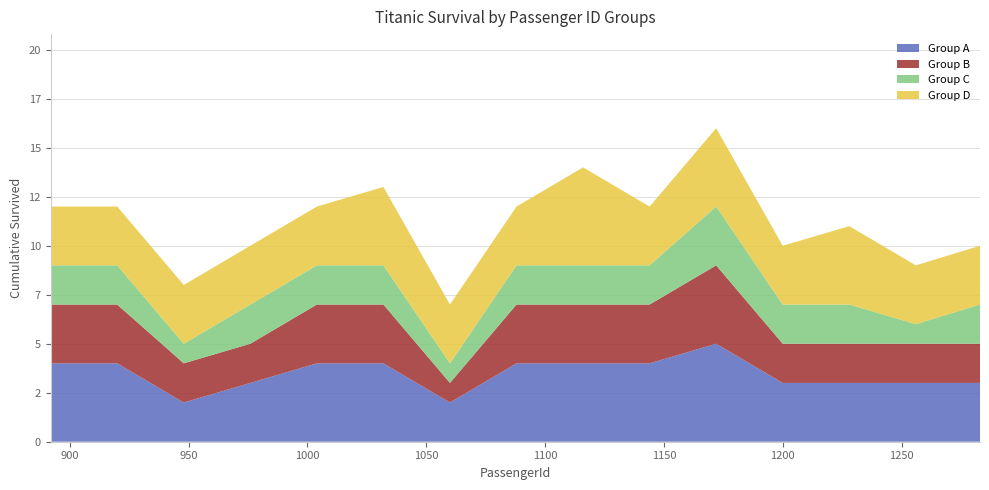

Reading right to left, what are all the values shown in this chart?

Group A: 1	0	1	0	1	0	1	0	1	0	1	1	0	1	0
Group B: 0	1	0	1	0	1	0	1	0	1	0	0	1	0	0
Group C: 0	0	1	0	1	1	0	0	1	0	0	1	0	0	1
Group D: 1	1	0	1	0	0	1	1	0	1	1	0	1	1	0